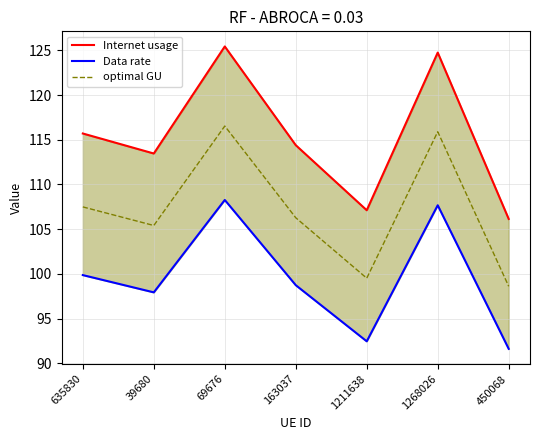

At which category is the sum across all series the highest?

69676